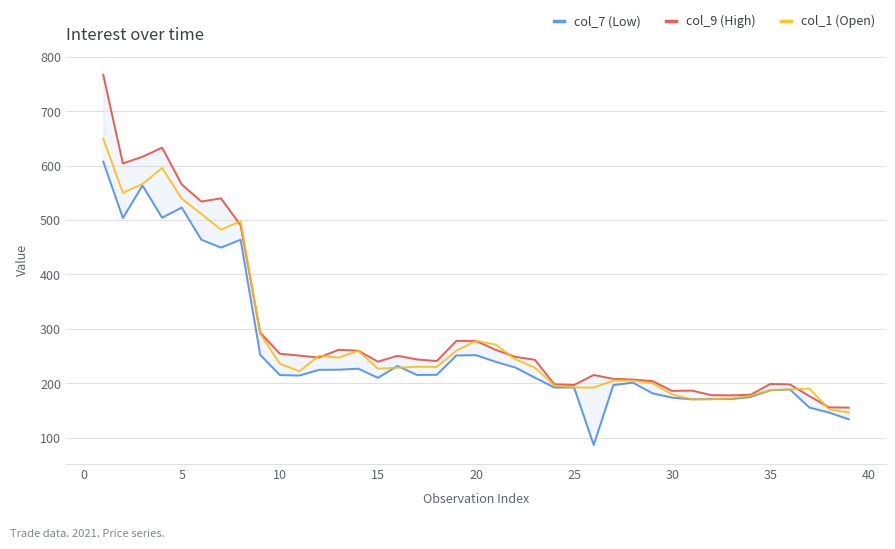

Where do col_9 (High) and col_1 (Open) first cross each other?

25 and 30